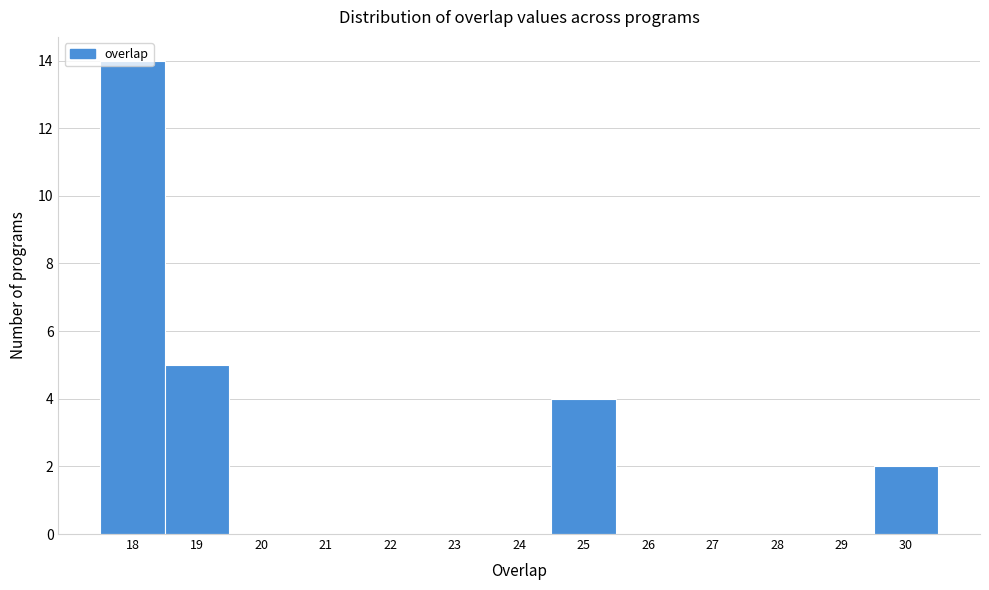

Reading left to right, transcribe this chart: for each bar, give the range it covers on the x-axis and its height. The values are not printed on the chart, so give them approximately, as read against the axis.

17.5 to 18.5: 14
18.5 to 19.5: 5
19.5 to 20.5: 0
20.5 to 21.5: 0
21.5 to 22.5: 0
22.5 to 23.5: 0
23.5 to 24.5: 0
24.5 to 25.5: 4
25.5 to 26.5: 0
26.5 to 27.5: 0
27.5 to 28.5: 0
28.5 to 29.5: 0
29.5 to 30.5: 2